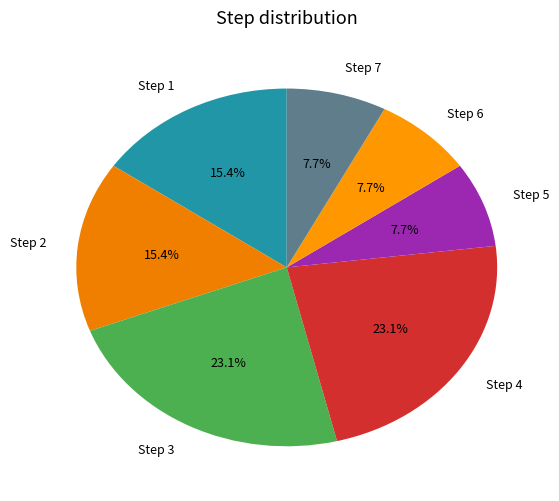

Does Step 3 account for over 50% of the chart?

No